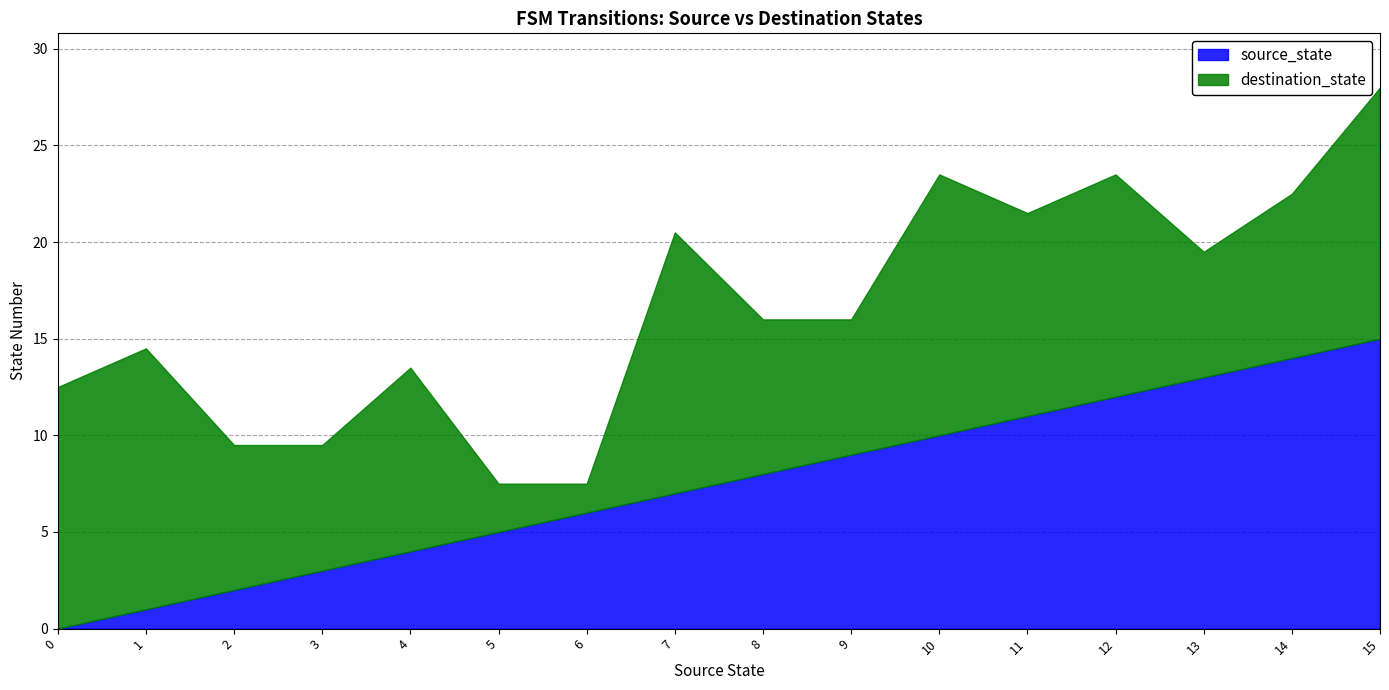

Which series has the widest spread of values?

source_state